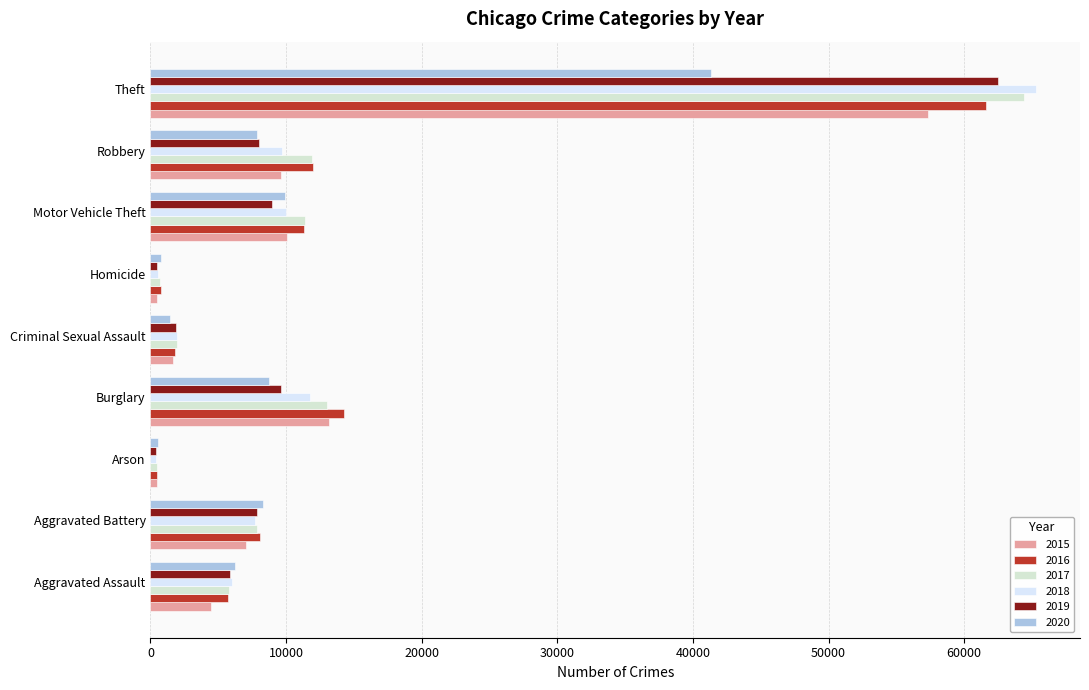

What is the highest value of the 2019 series?

62480